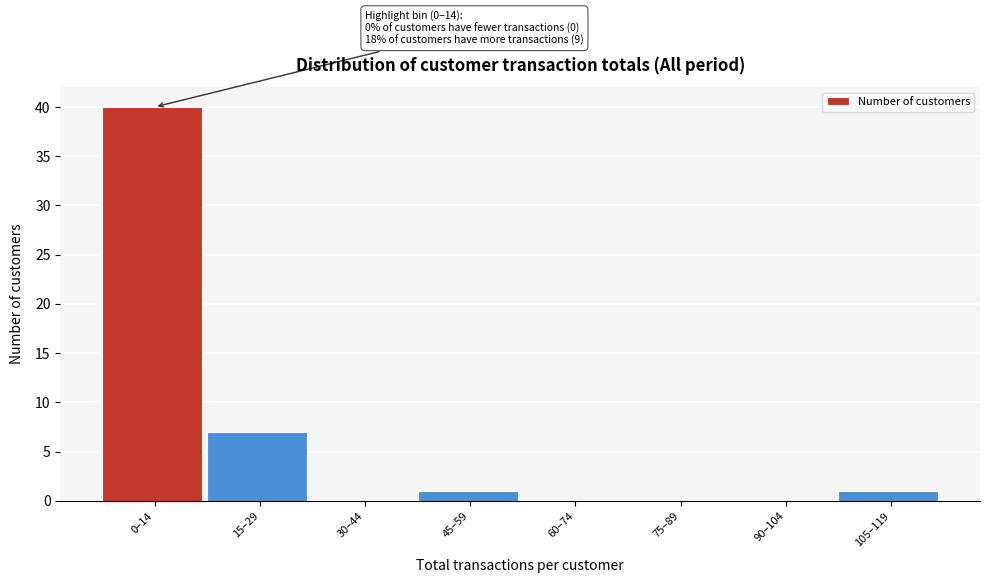

Reading left to right, what are all the values shown in this chart?

0–14=40	15–29=7	30–44=0	45–59=1	60–74=0	75–89=0	90–104=0	105–119=1